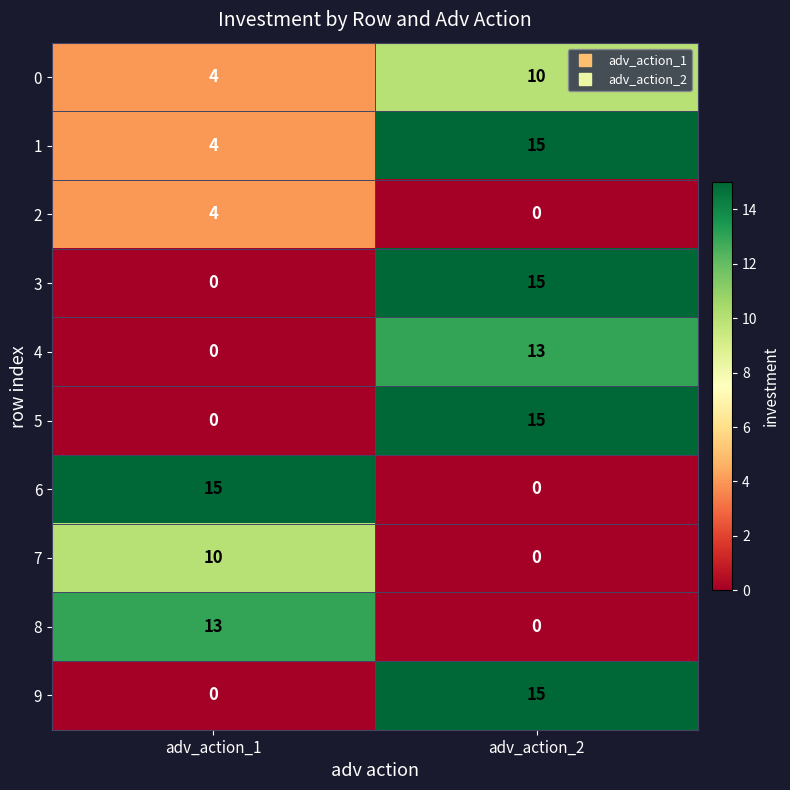

What is the spread (max minus min) of values at adv_action_1?

15